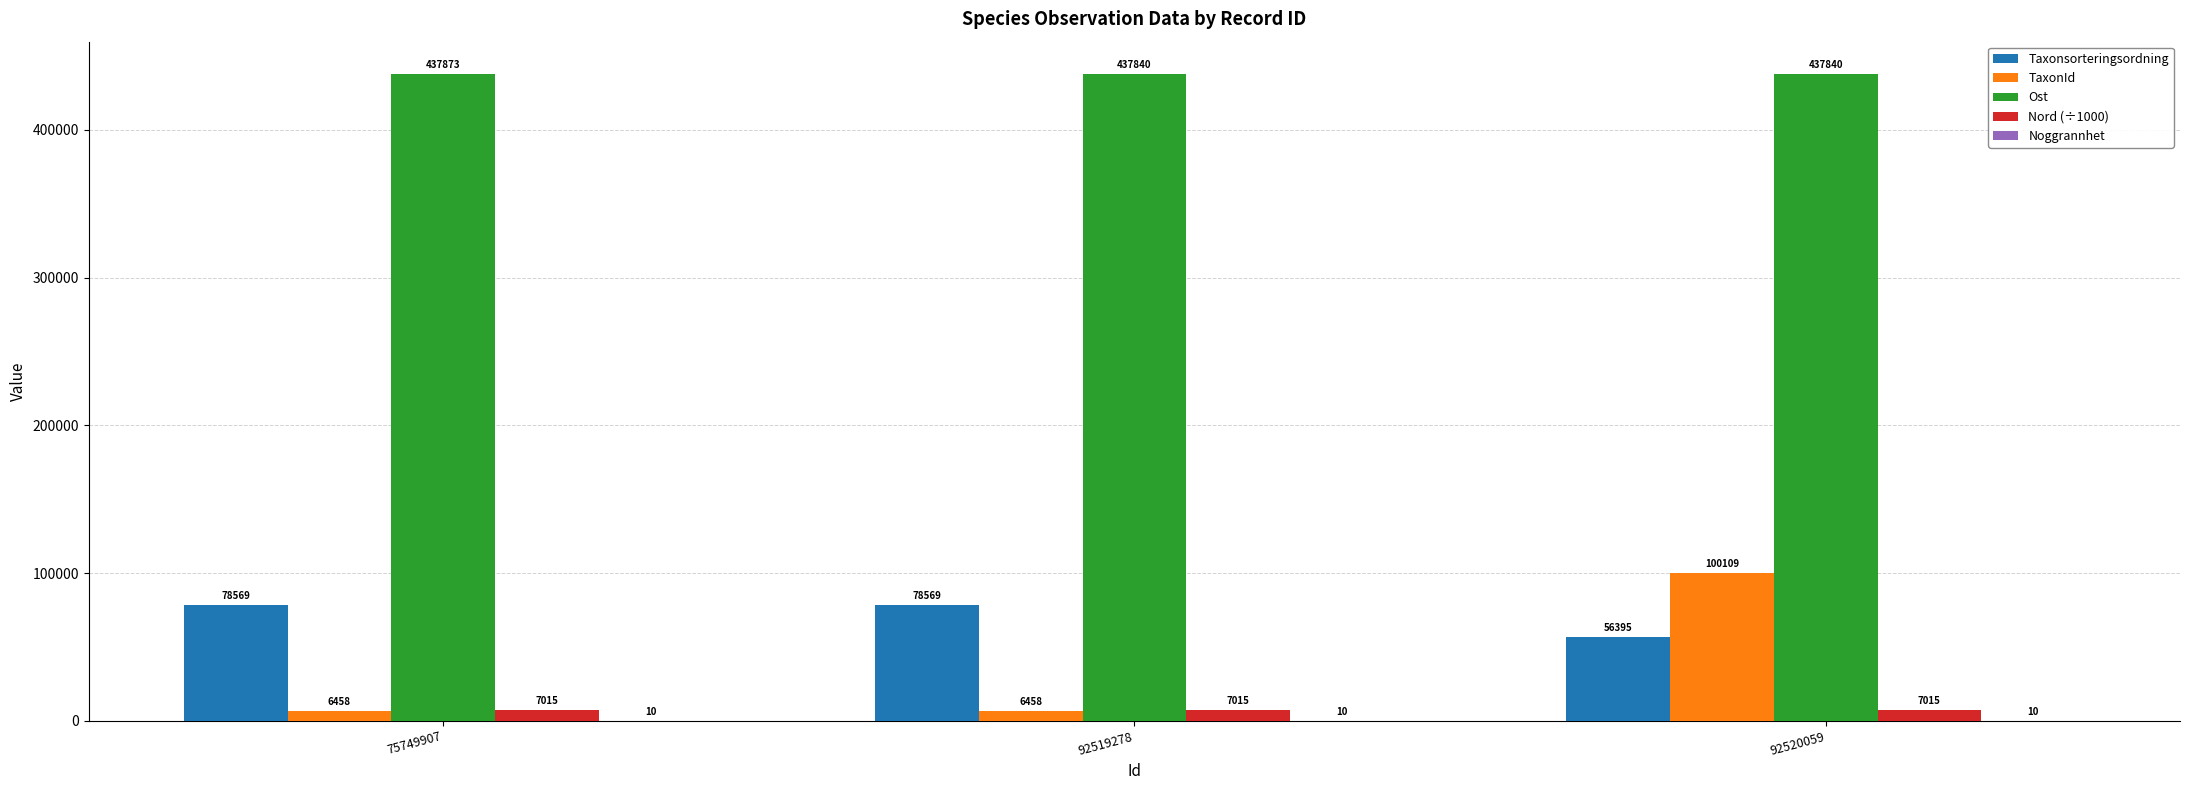

How many distinct data groups are displayed?

5